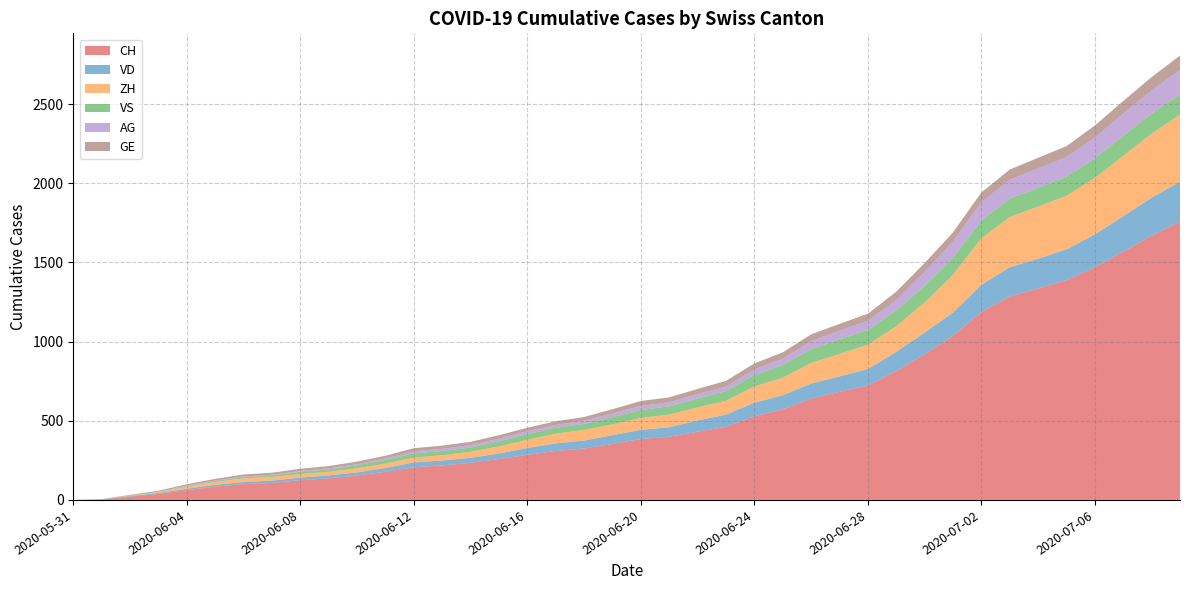

Reading left to right, transcribe all the data shown in this chart.

CH: 2020-05-31=0	2020-06-01=3	2020-06-02=20	2020-06-03=38	2020-06-04=62	2020-06-05=84	2020-06-06=100	2020-06-07=107	2020-06-08=125	2020-06-09=136	2020-06-10=154	2020-06-11=178	2020-06-12=206	2020-06-13=218	2020-06-14=234	2020-06-15=258	2020-06-16=285	2020-06-17=309	2020-06-18=325	2020-06-19=353	2020-06-20=385	2020-06-21=399	2020-06-22=431	2020-06-23=462	2020-06-24=528	2020-06-25=572	2020-06-26=640	2020-06-27=683	2020-06-28=722	2020-06-29=814	2020-06-30=919	2020-07-01=1037	2020-07-02=1186	2020-07-03=1285	2020-07-04=1335	2020-07-05=1388	2020-07-06=1469	2020-07-07=1568	2020-07-08=1669	2020-07-09=1758
VD: 2020-05-31=0	2020-06-01=0	2020-06-02=4	2020-06-03=6	2020-06-04=9	2020-06-05=11	2020-06-06=13	2020-06-07=15	2020-06-08=16	2020-06-09=19	2020-06-10=20	2020-06-11=24	2020-06-12=31	2020-06-13=31	2020-06-14=32	2020-06-15=35	2020-06-16=43	2020-06-17=48	2020-06-18=50	2020-06-19=56	2020-06-20=58	2020-06-21=60	2020-06-22=71	2020-06-23=77	2020-06-24=86	2020-06-25=89	2020-06-26=95	2020-06-27=97	2020-06-28=105	2020-06-29=121	2020-06-30=138	2020-07-01=147	2020-07-02=172	2020-07-03=185	2020-07-04=188	2020-07-05=195	2020-07-06=208	2020-07-07=224	2020-07-08=240	2020-07-09=252
ZH: 2020-05-31=0	2020-06-01=0	2020-06-02=2	2020-06-03=5	2020-06-04=13	2020-06-05=19	2020-06-06=23	2020-06-07=23	2020-06-08=23	2020-06-09=23	2020-06-10=26	2020-06-11=28	2020-06-12=30	2020-06-13=33	2020-06-14=38	2020-06-15=45	2020-06-16=52	2020-06-17=62	2020-06-18=67	2020-06-19=68	2020-06-20=75	2020-06-21=80	2020-06-22=83	2020-06-23=87	2020-06-24=103	2020-06-25=111	2020-06-26=130	2020-06-27=142	2020-06-28=153	2020-06-29=162	2020-06-30=190	2020-07-01=238	2020-07-02=294	2020-07-03=317	2020-07-04=330	2020-07-05=338	2020-07-06=357	2020-07-07=382	2020-07-08=405	2020-07-09=424
VS: 2020-05-31=0	2020-06-01=1	2020-06-02=2	2020-06-03=2	2020-06-04=4	2020-06-05=6	2020-06-06=7	2020-06-07=9	2020-06-08=14	2020-06-09=15	2020-06-10=19	2020-06-11=23	2020-06-12=27	2020-06-13=27	2020-06-14=27	2020-06-15=32	2020-06-16=36	2020-06-17=37	2020-06-18=38	2020-06-19=46	2020-06-20=50	2020-06-21=52	2020-06-22=56	2020-06-23=62	2020-06-24=72	2020-06-25=80	2020-06-26=88	2020-06-27=92	2020-06-28=93	2020-06-29=101	2020-06-30=105	2020-07-01=108	2020-07-02=112	2020-07-03=116	2020-07-04=118	2020-07-05=120	2020-07-06=123	2020-07-07=126	2020-07-08=126	2020-07-09=128
AG: 2020-05-31=0	2020-06-01=0	2020-06-02=0	2020-06-03=1	2020-06-04=3	2020-06-05=3	2020-06-06=5	2020-06-07=5	2020-06-08=5	2020-06-09=7	2020-06-10=7	2020-06-11=10	2020-06-12=13	2020-06-13=14	2020-06-14=16	2020-06-15=17	2020-06-16=18	2020-06-17=18	2020-06-18=21	2020-06-19=23	2020-06-20=26	2020-06-21=26	2020-06-22=28	2020-06-23=28	2020-06-24=35	2020-06-25=40	2020-06-26=50	2020-06-27=55	2020-06-28=59	2020-06-29=65	2020-06-30=88	2020-07-01=103	2020-07-02=116	2020-07-03=120	2020-07-04=123	2020-07-05=125	2020-07-06=132	2020-07-07=140	2020-07-08=147	2020-07-09=153
GE: 2020-05-31=0	2020-06-01=1	2020-06-02=4	2020-06-03=6	2020-06-04=8	2020-06-05=10	2020-06-06=13	2020-06-07=13	2020-06-08=14	2020-06-09=14	2020-06-10=16	2020-06-11=16	2020-06-12=20	2020-06-13=20	2020-06-14=20	2020-06-15=22	2020-06-16=22	2020-06-17=23	2020-06-18=23	2020-06-19=27	2020-06-20=31	2020-06-21=31	2020-06-22=32	2020-06-23=36	2020-06-24=38	2020-06-25=40	2020-06-26=43	2020-06-27=43	2020-06-28=44	2020-06-29=52	2020-06-30=56	2020-07-01=57	2020-07-02=62	2020-07-03=64	2020-07-04=67	2020-07-05=69	2020-07-06=76	2020-07-07=80	2020-07-08=84	2020-07-09=92